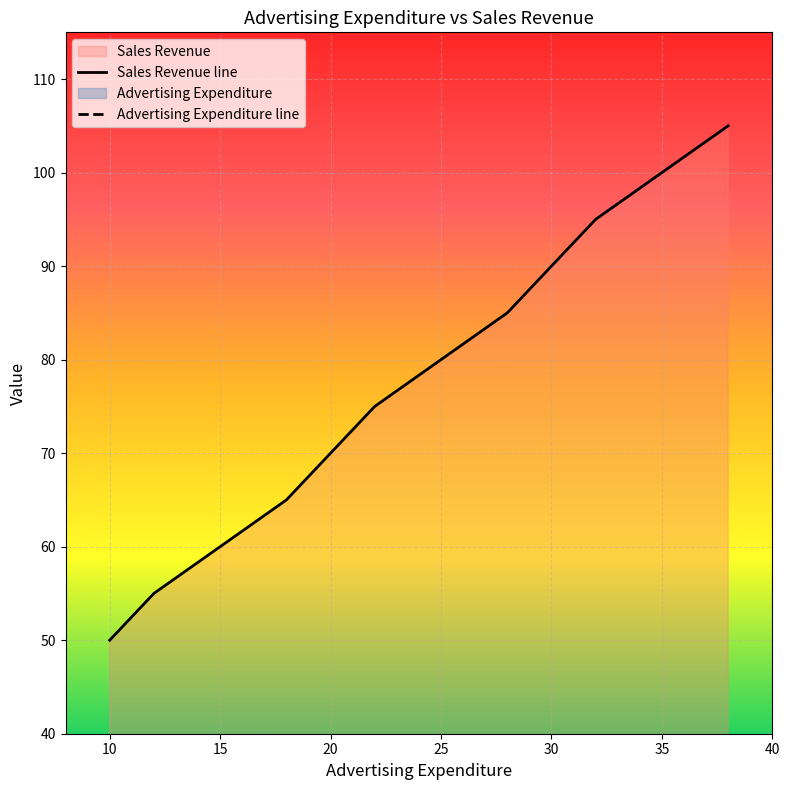

Which category has the lowest value in the Sales Revenue line series?

10